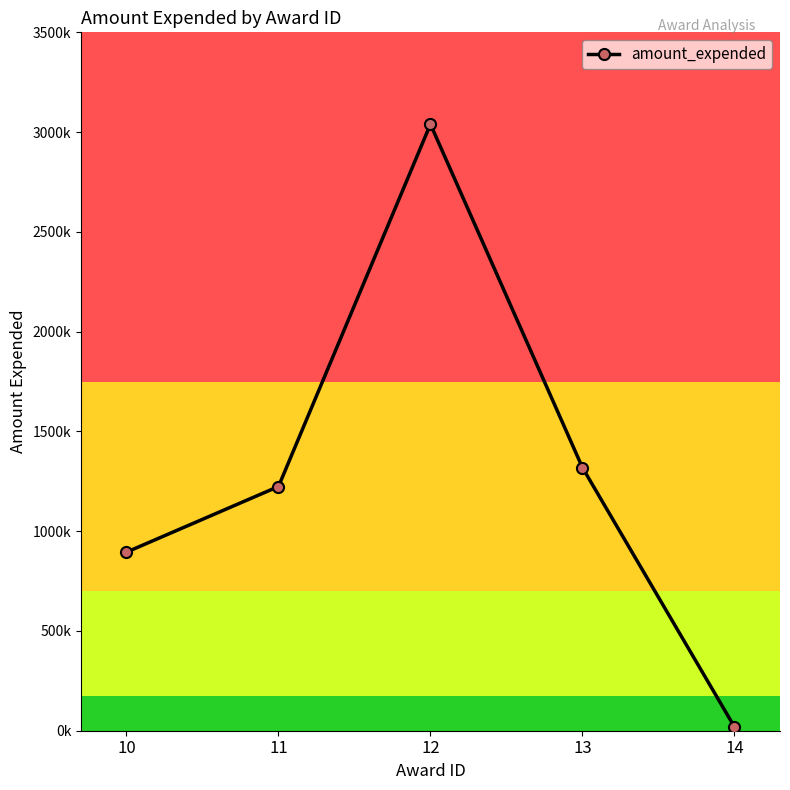

What is the sum of the values at 13 and 11?

2542690